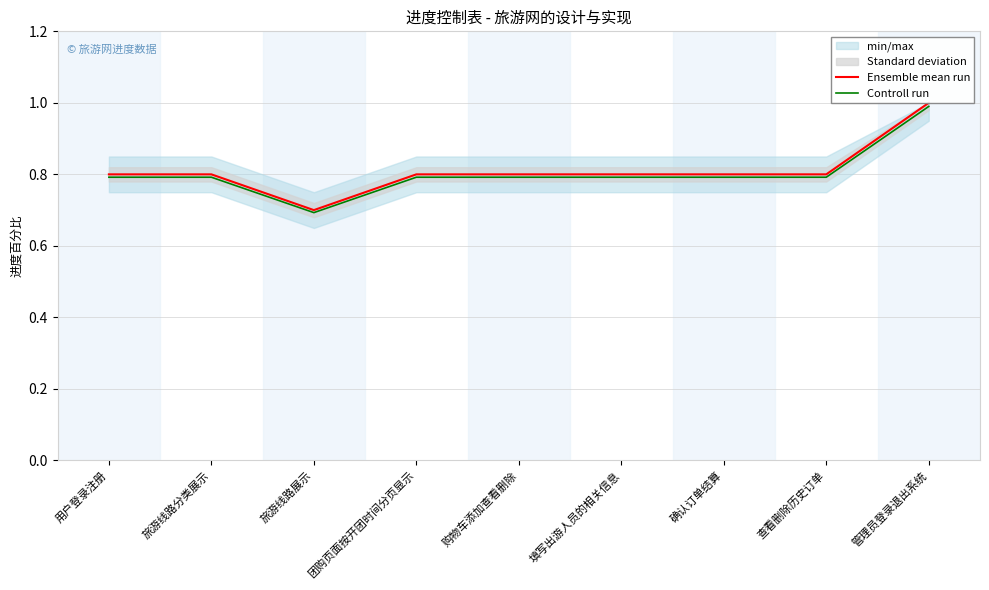

Reading left to right, what are all the values shown in this chart?

Ensemble mean run: 用户登录注册=0.8	旅游线路分类展示=0.8	旅游线路展示=0.7	团购页面按开团时间分页显示=0.8	购物车添加查看删除=0.8	填写出游人员的相关信息=0.8	确认订单结算=0.8	查看删除历史订单=0.8	管理员登录退出系统=1.0
Controll run: 用户登录注册=0.8	旅游线路分类展示=0.8	旅游线路展示=0.7	团购页面按开团时间分页显示=0.8	购物车添加查看删除=0.8	填写出游人员的相关信息=0.8	确认订单结算=0.8	查看删除历史订单=0.8	管理员登录退出系统=1.0